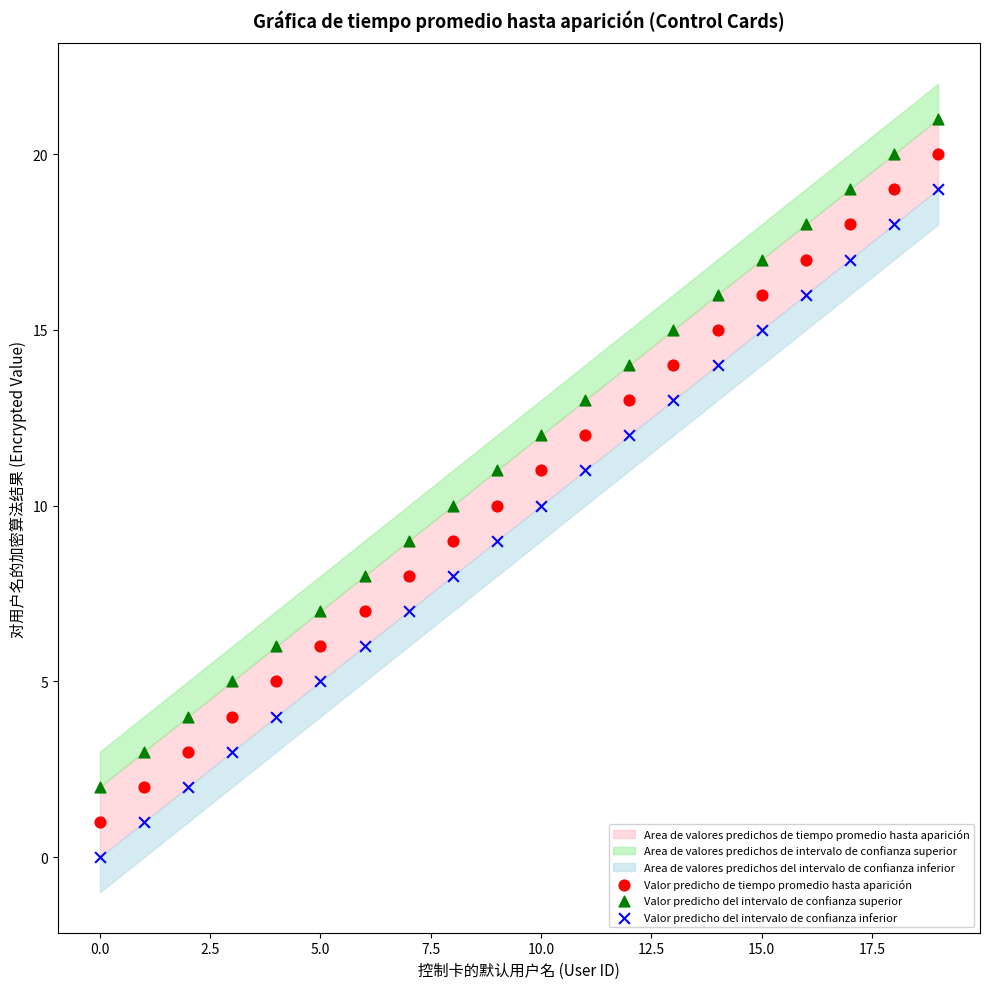

Across all data points, what is the range of Y values (max minus min)?

21